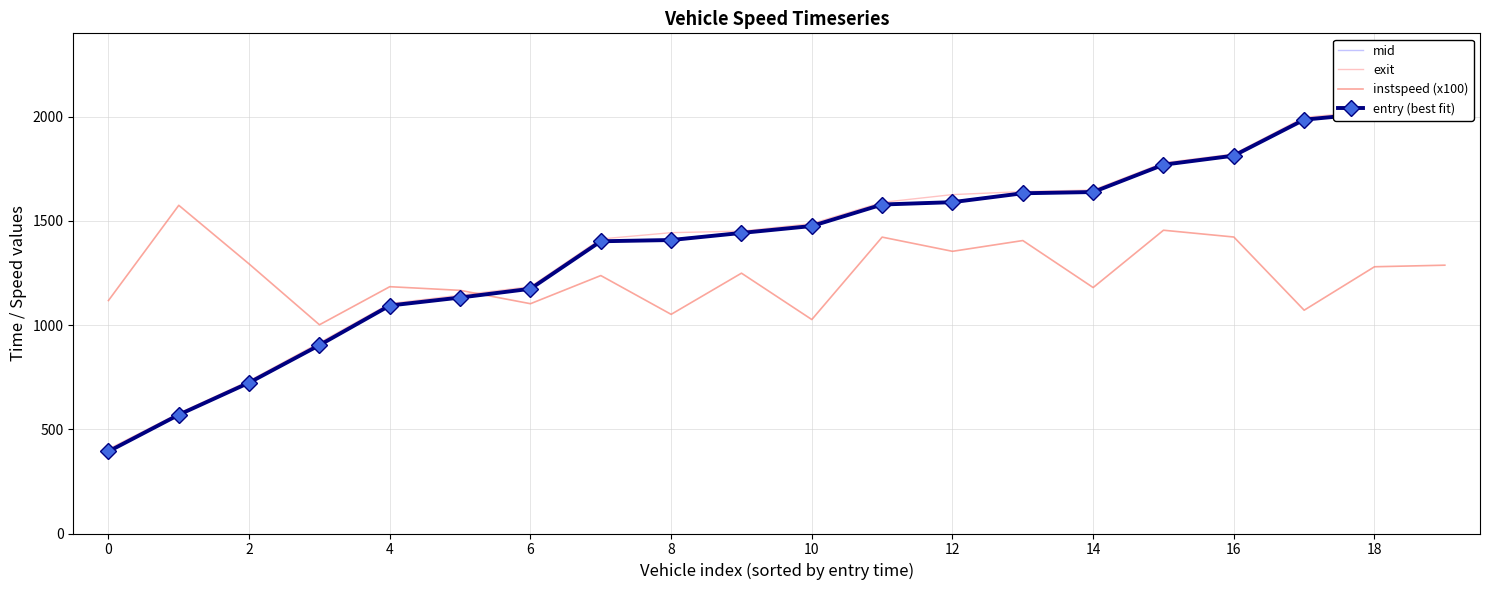

What is the average value of the entry (best fit) series?

1396.4